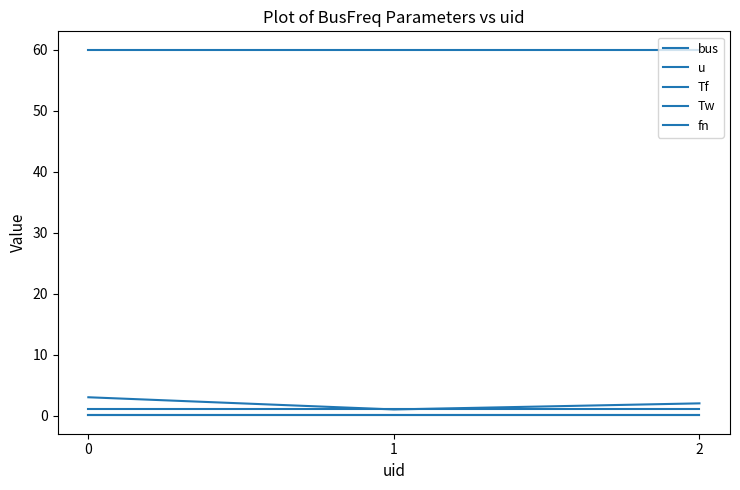

How many lines are shown in the chart?

5